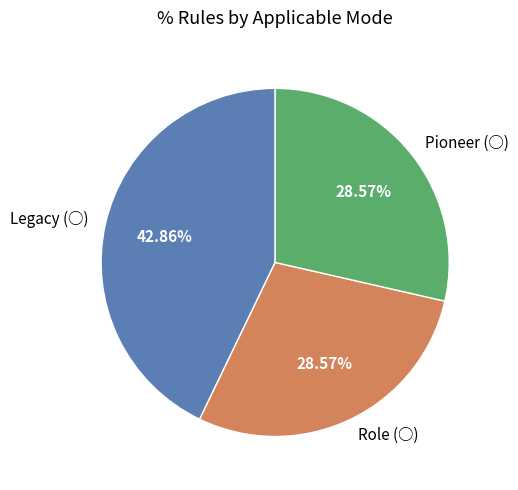

Count the number of slices in the pie.

3